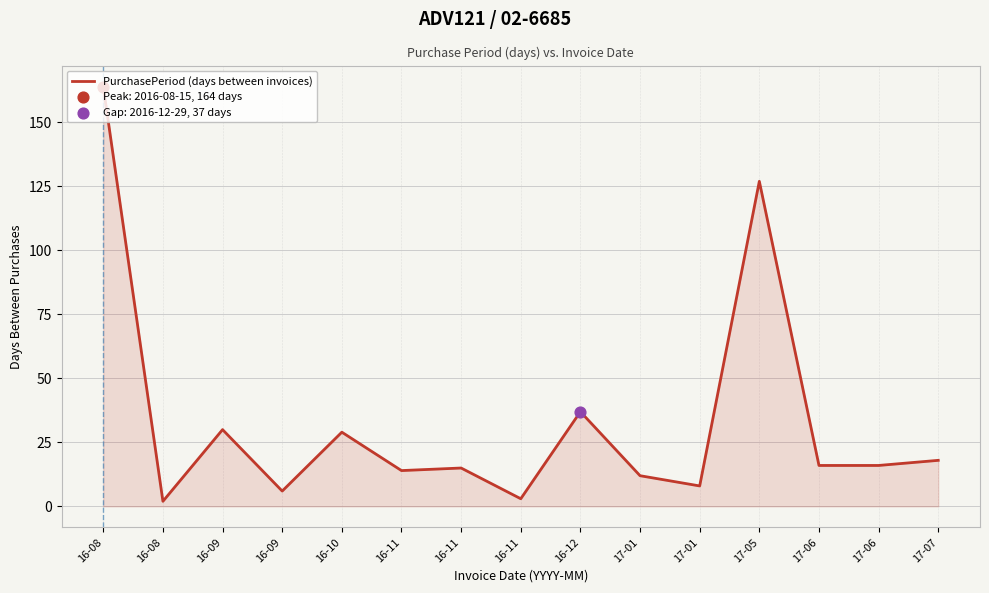

Approximately how many times larger is the value at 16-08 compared to 17-07?

9.1